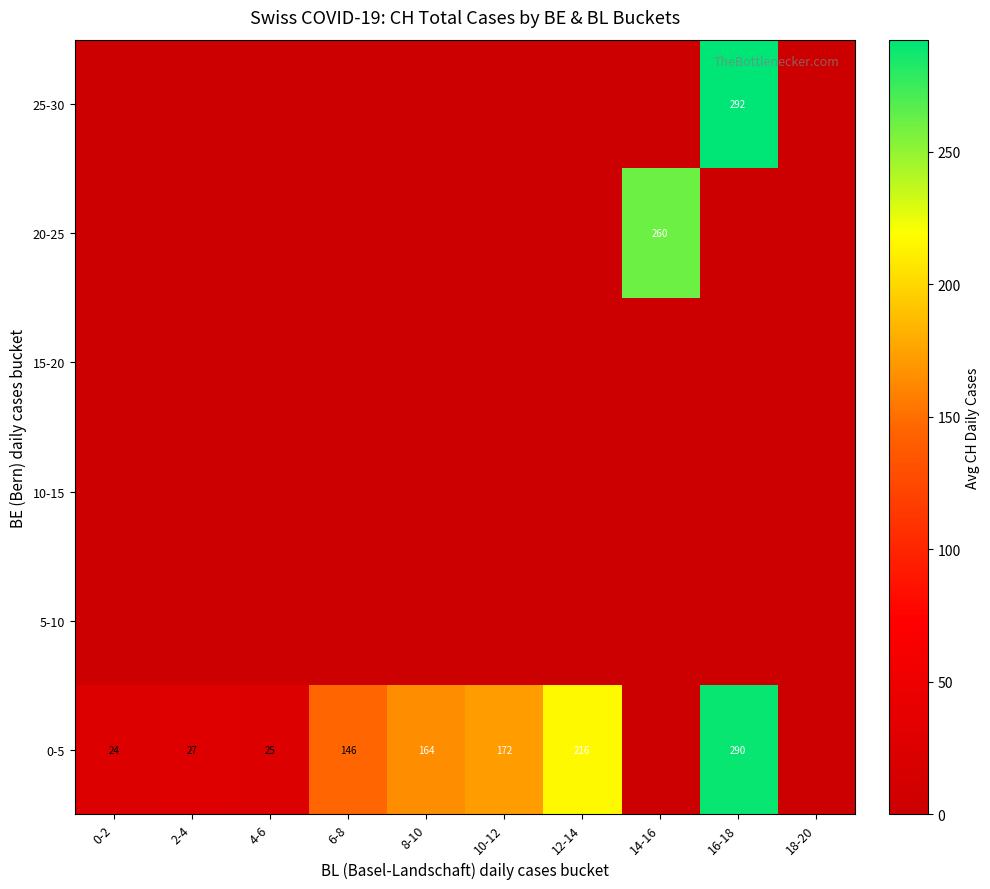

True or false: 0-5 has a value of 290 at 16-18.

True